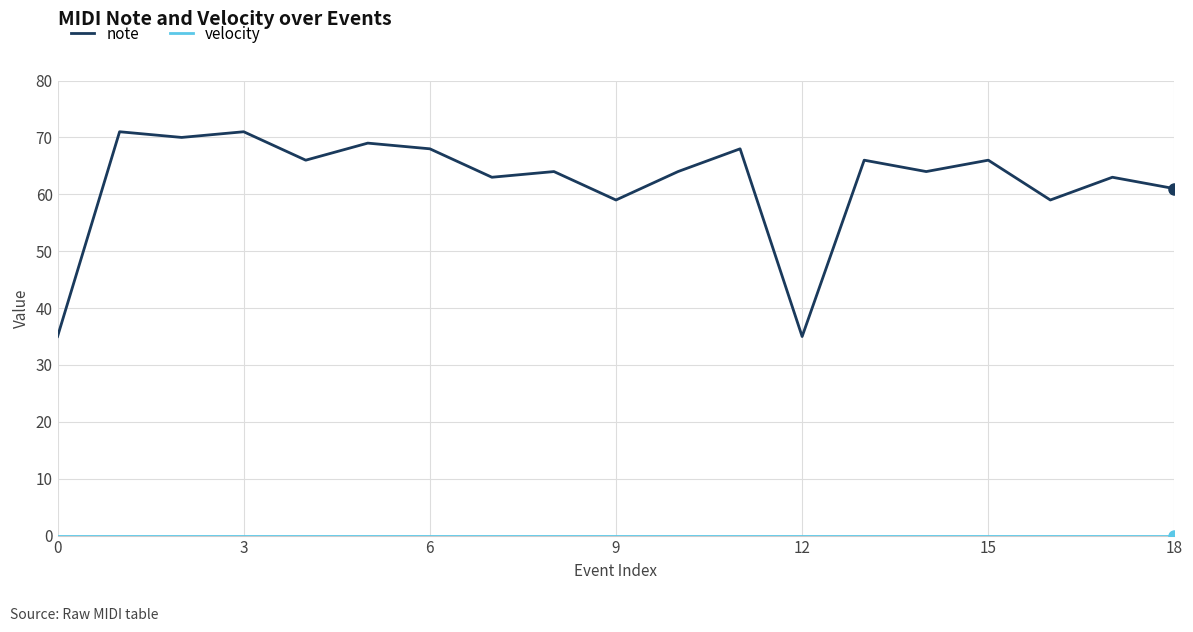

Which series has the largest total across all categories?

note